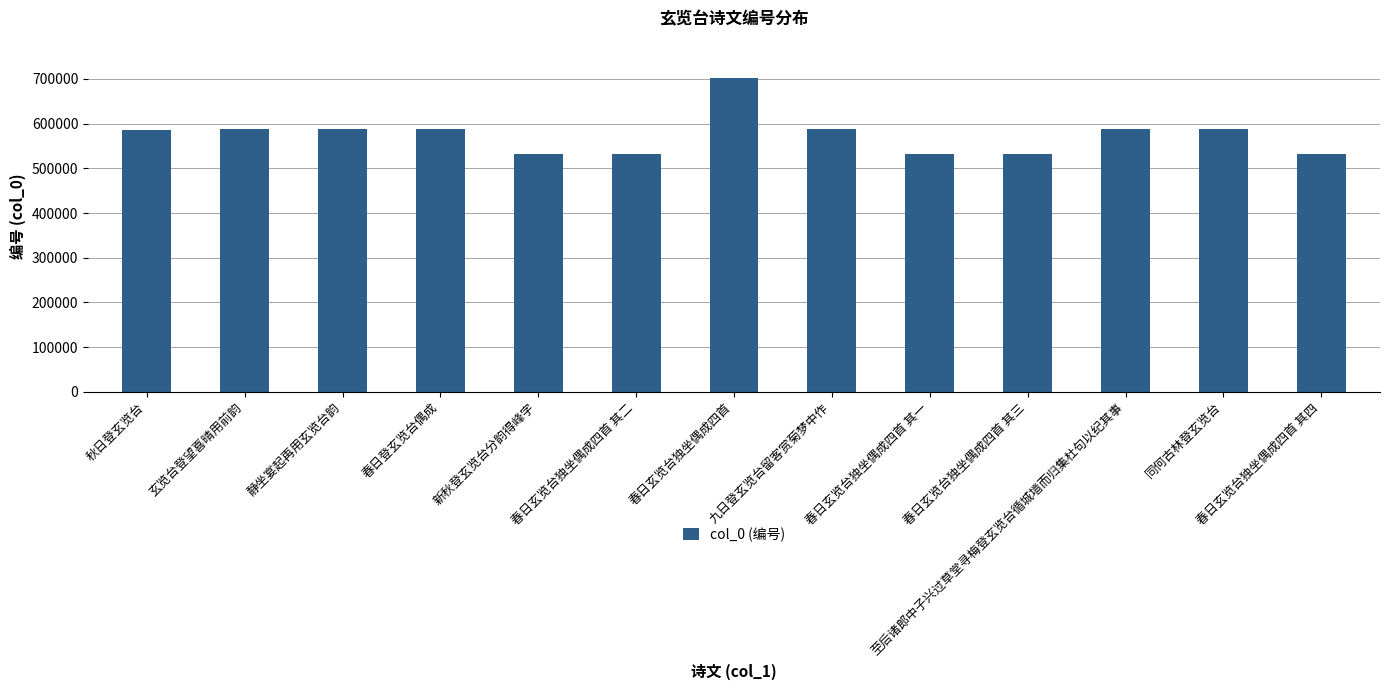

What is the label of the 4th bar from the left?

春日登玄览台偶成